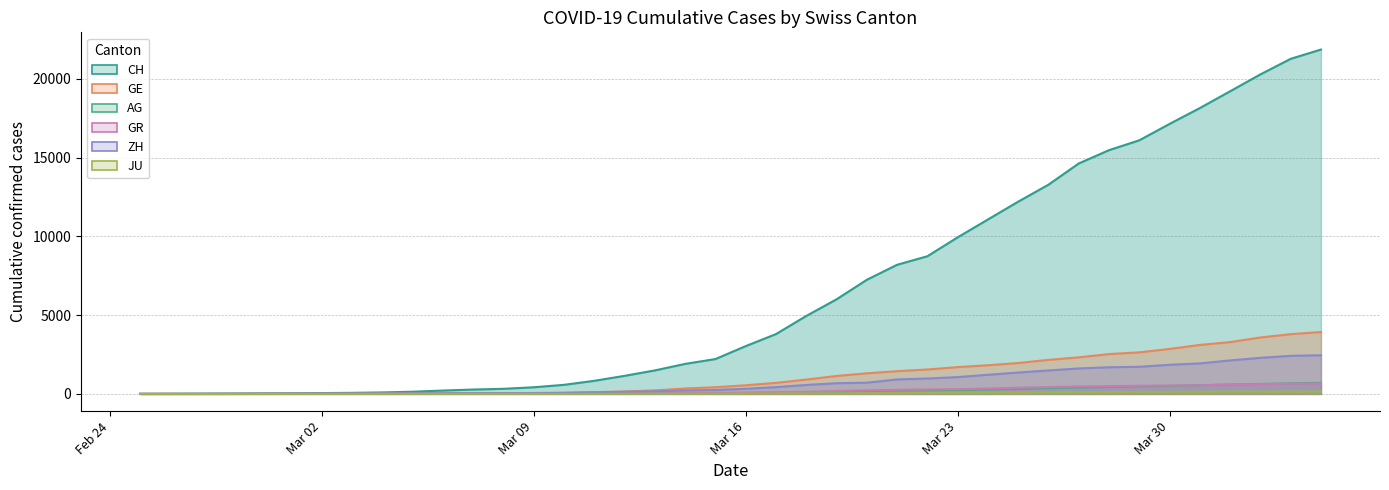

True or false: CH and JU intersect in this chart.

False